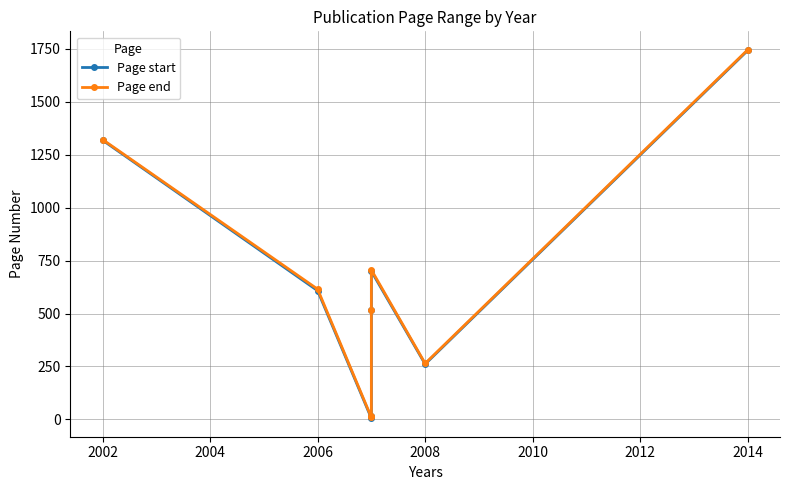

What is the difference between the highest and lowest values at 2006?

7